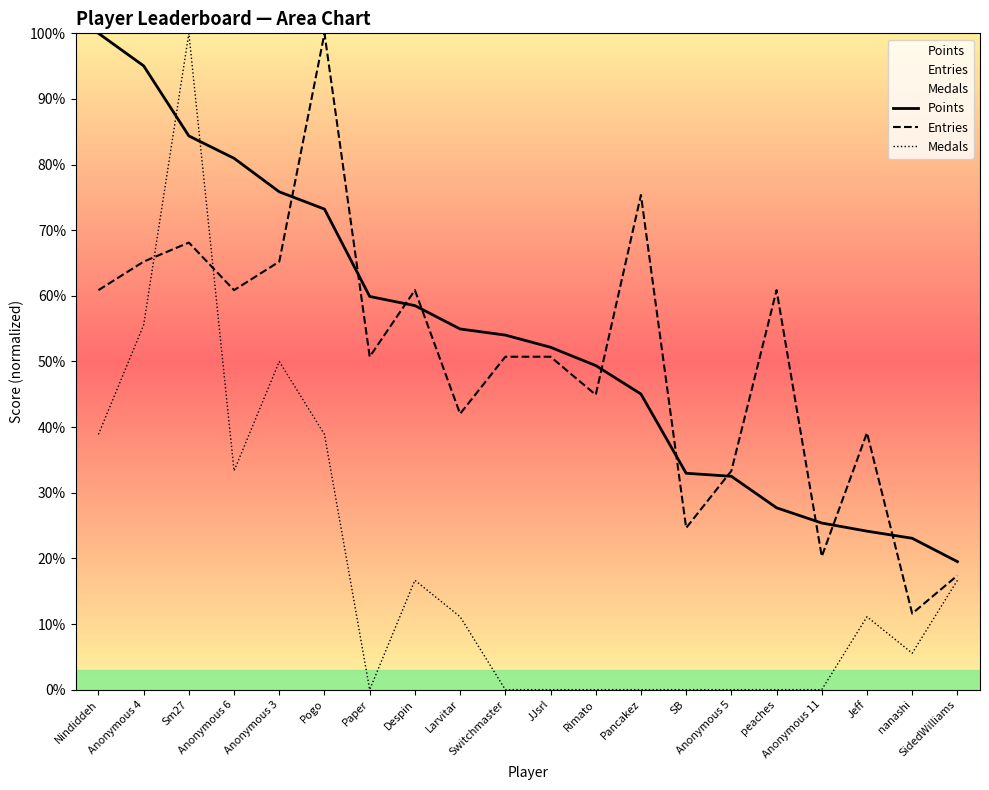

Is the value of Medals at Anonymous 4 greater than the value of Points at Anonymous 11?

Yes